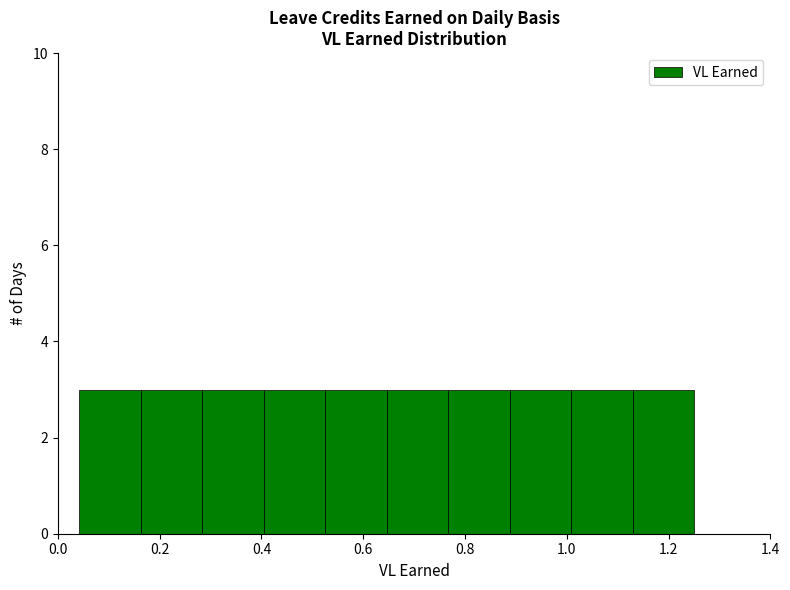

Reading left to right, list every bar in this chart as the range it spans on the x-axis followed by its height. Neither the bar edges nor the heights are printed on the chart, so give them approximately, as read against the axes.

0.04 to 0.16: 3
0.16 to 0.28: 3
0.28 to 0.40: 3
0.40 to 0.52: 3
0.52 to 0.64: 3
0.64 to 0.76: 3
0.76 to 0.88: 3
0.88 to 1.00: 3
1.00 to 1.12: 3
1.12 to 1.26: 3